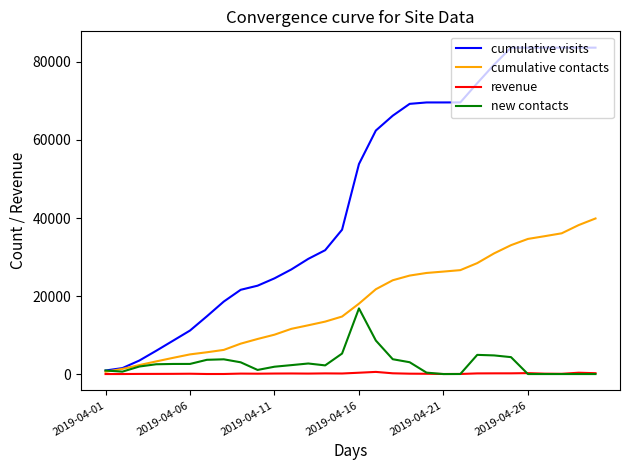

What is the greatest value displayed?

83665.0